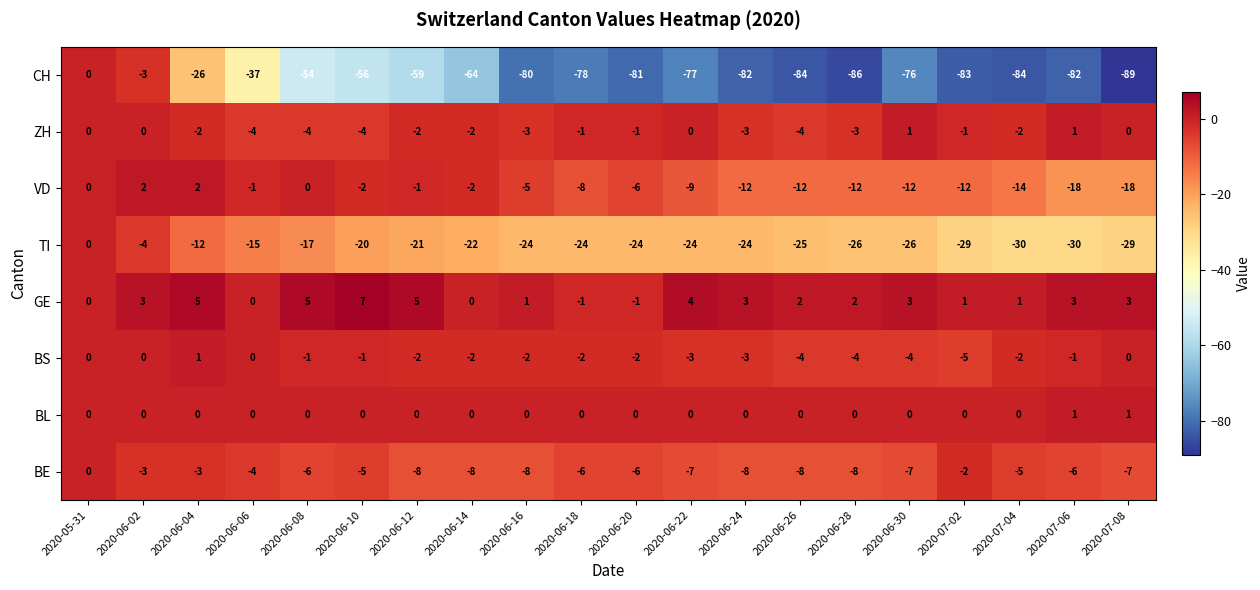

The value of BE at 2020-07-06 is -6. True or false?

True